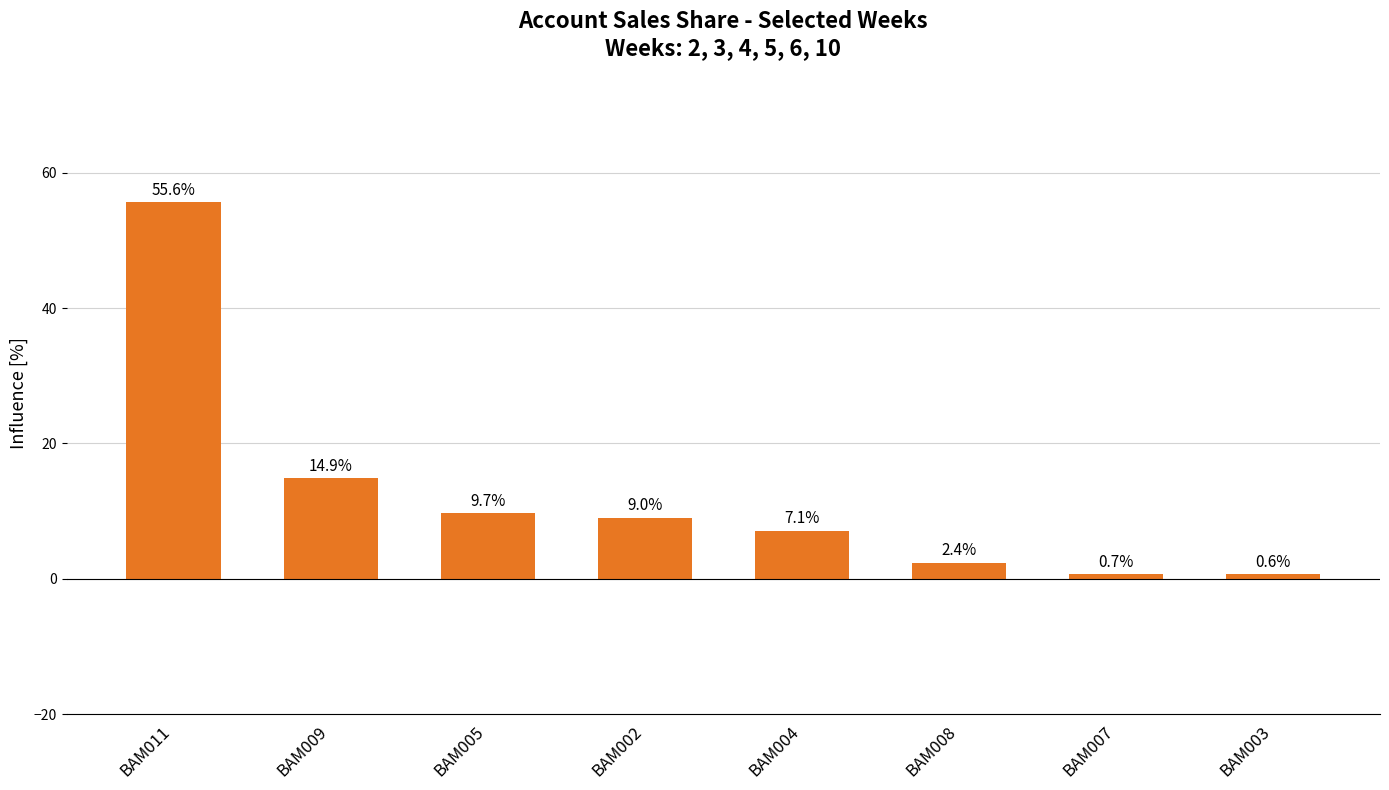

What is the approximate value at BAM003?

0.6